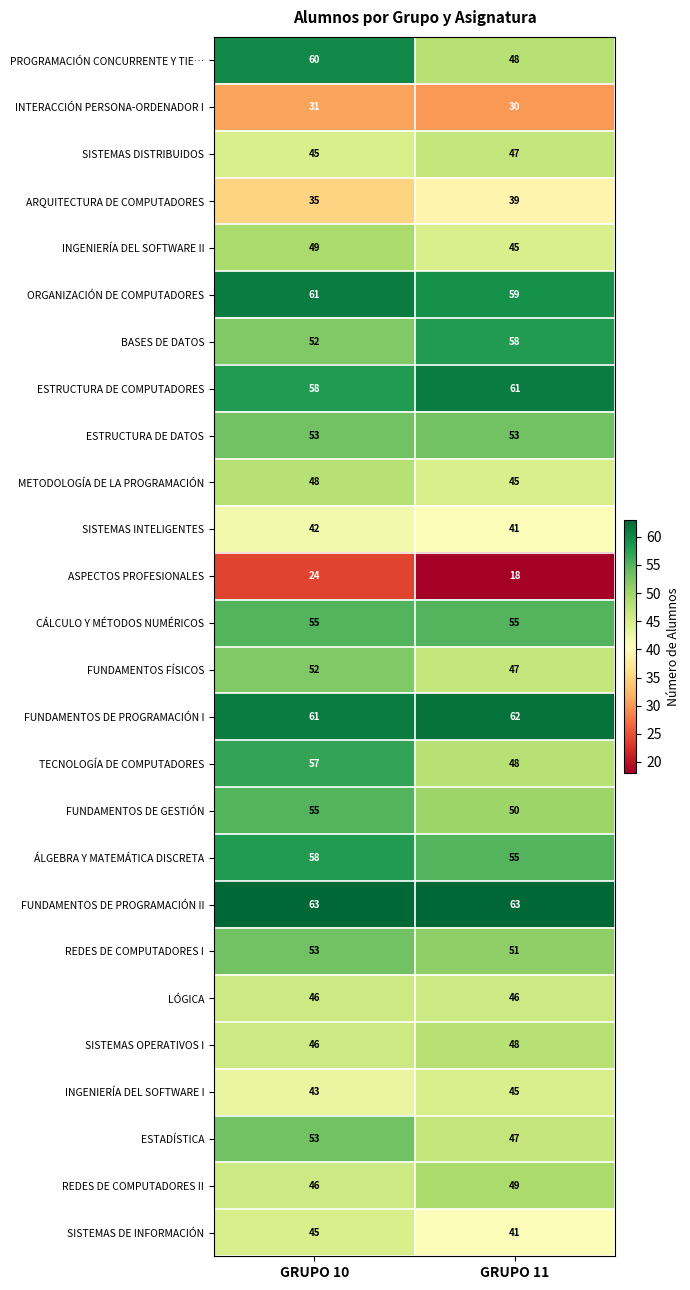

What is the average value of the CÁLCULO Y MÉTODOS NUMÉRICOS series?

55